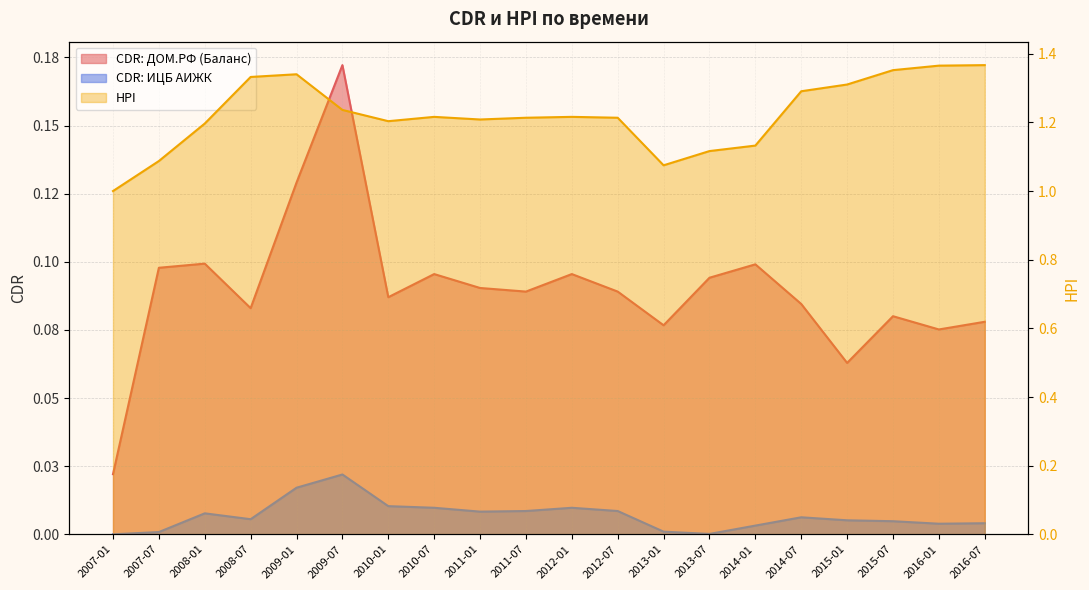

What is the sum of the HPI values at 2014-07 and 2007-07?

2.4